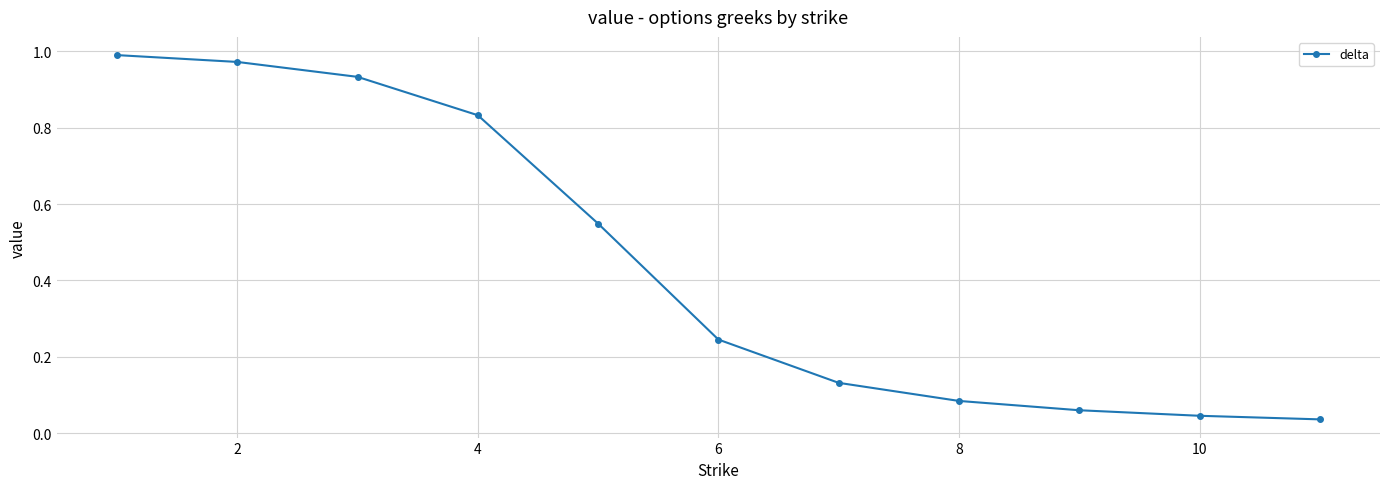

True or false: the data has more than 2 interior local peaks.

False